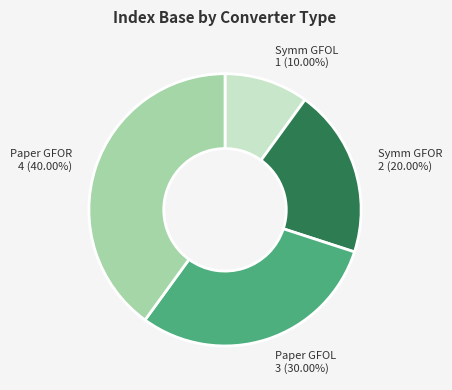

What is the largest slice in the pie chart?

Paper GFOR